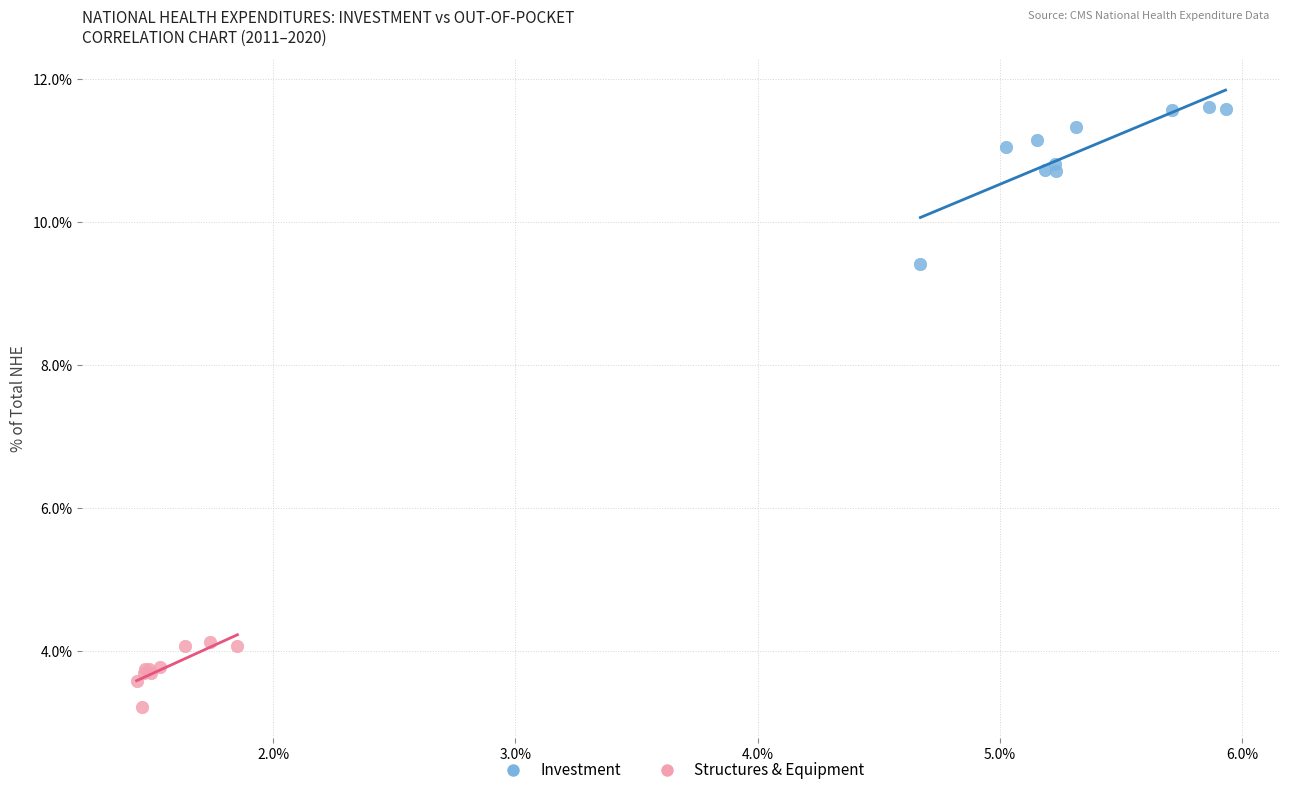

Which series has the largest Y range (max minus min)?

Investment